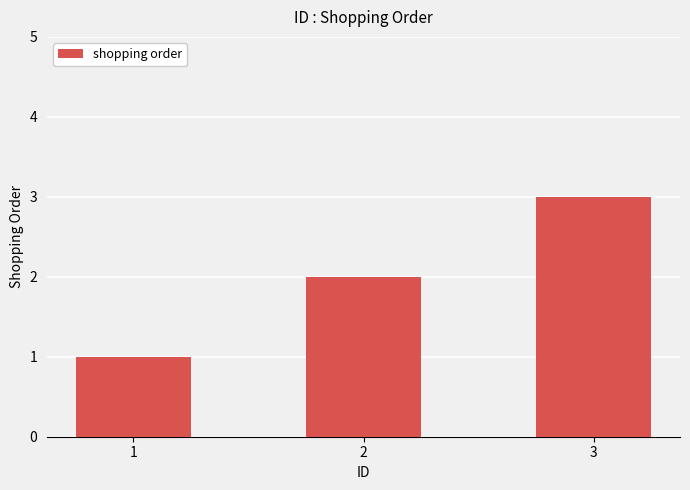

Where is the data nearest to the value 2?

2